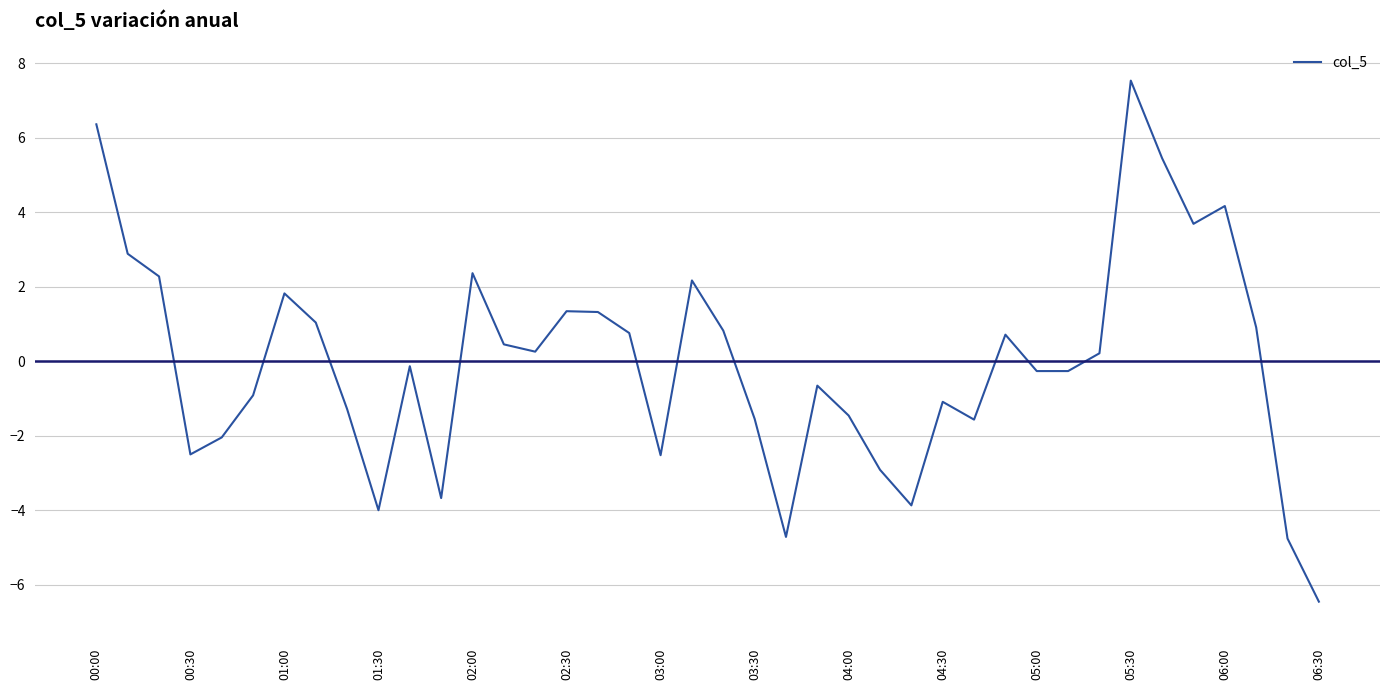

What is the greatest value displayed?

7.5